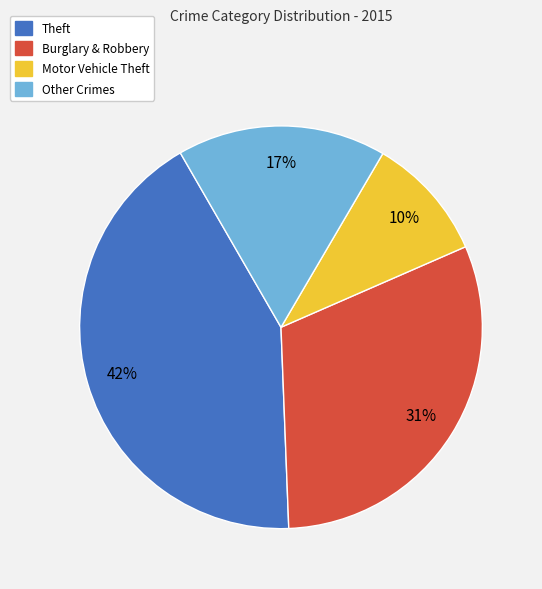

What is the smallest slice in the pie chart?

Motor Vehicle Theft